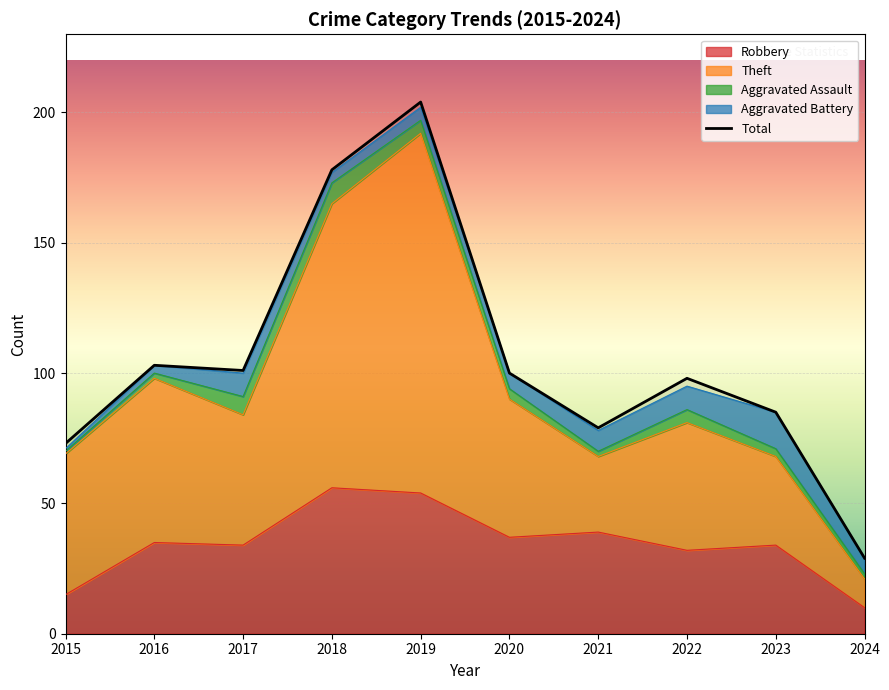

How many categories are shown in the chart?

10